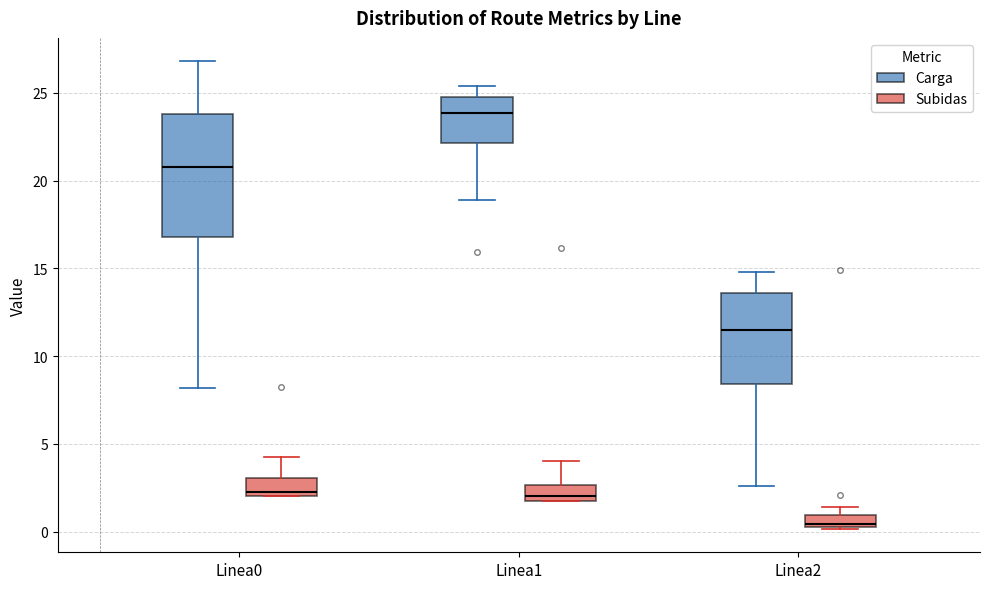

Where does the median line of the box for Linea0 (Subidas) sit on the y-axis? The values are not printed on the chart, so give them approximately, as read against the axis.

2.5